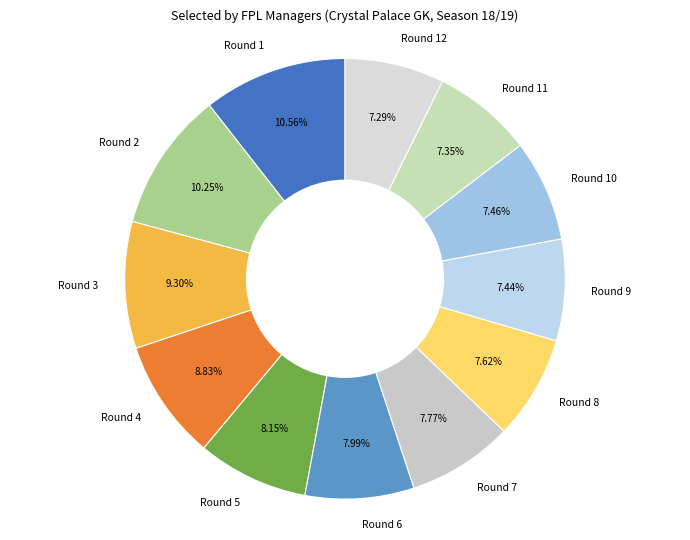

Does Round 12 account for over 50% of the chart?

No